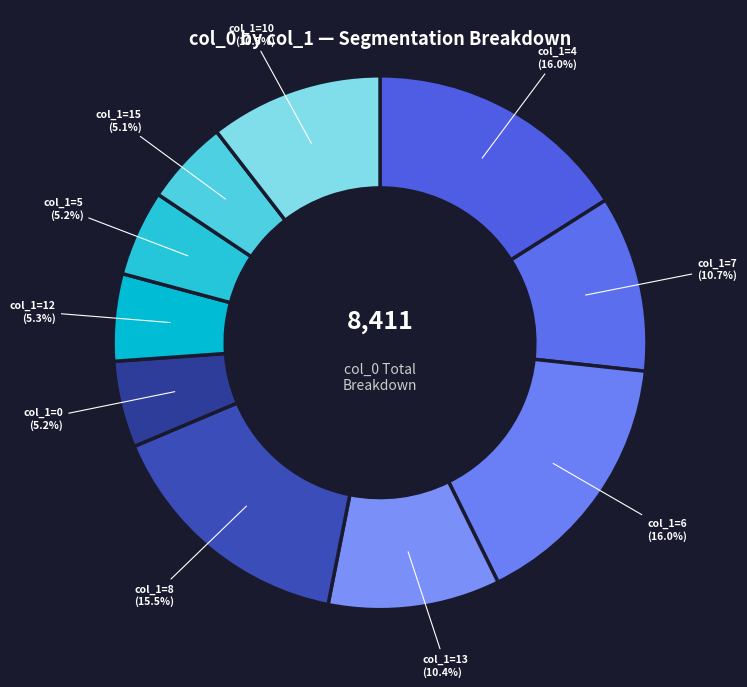

Does col_1=12 represent more than half of the total?

No